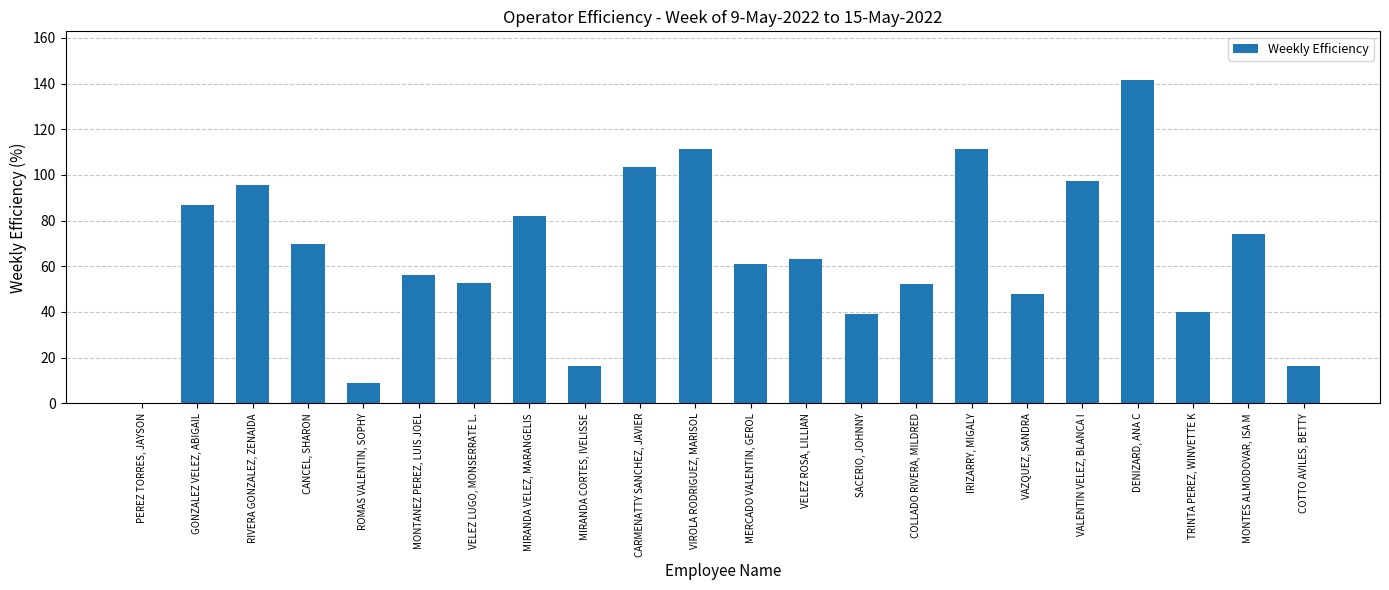

What is the difference between the values at ROMAS VALENTIN, SOPHY and MONTES ALMODOVAR, ISA M?

65.1